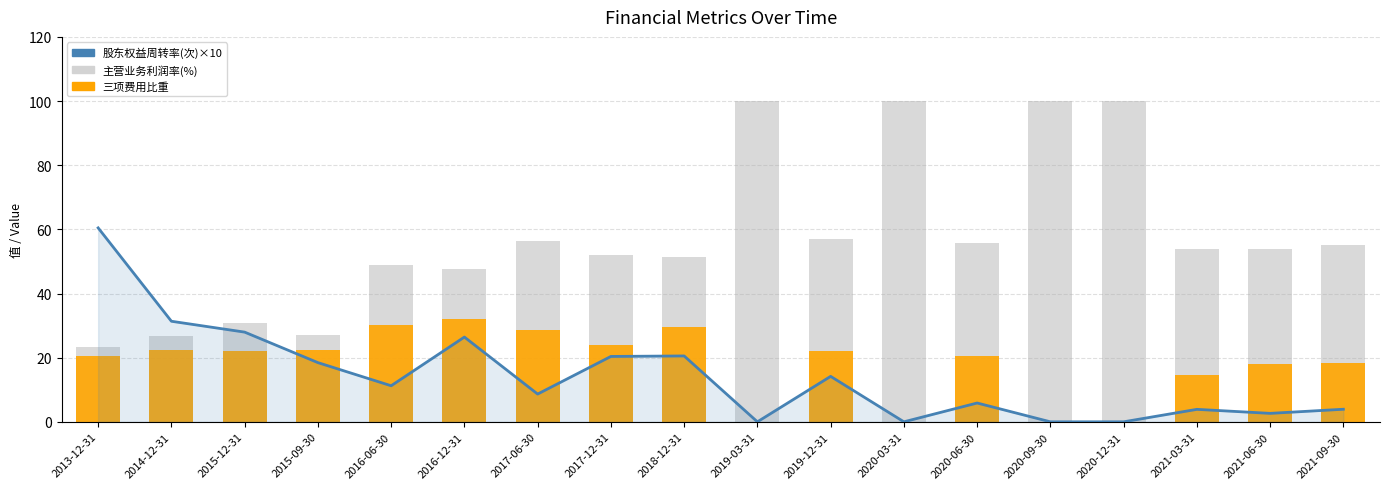

Which series changed the most between 2014-12-31 and 2018-12-31?

主营业务利润率(%)